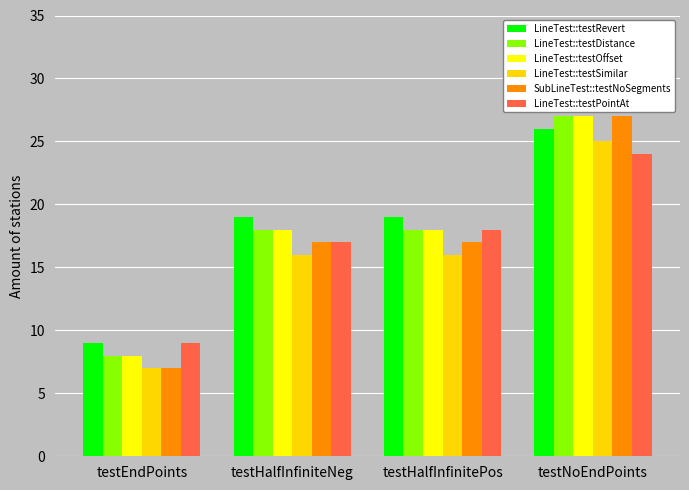

How many groups of bars are there?

4